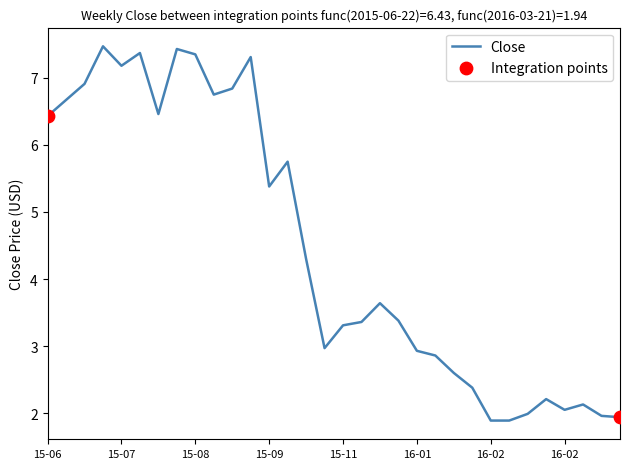

What is the minimum value shown in the chart?

1.9